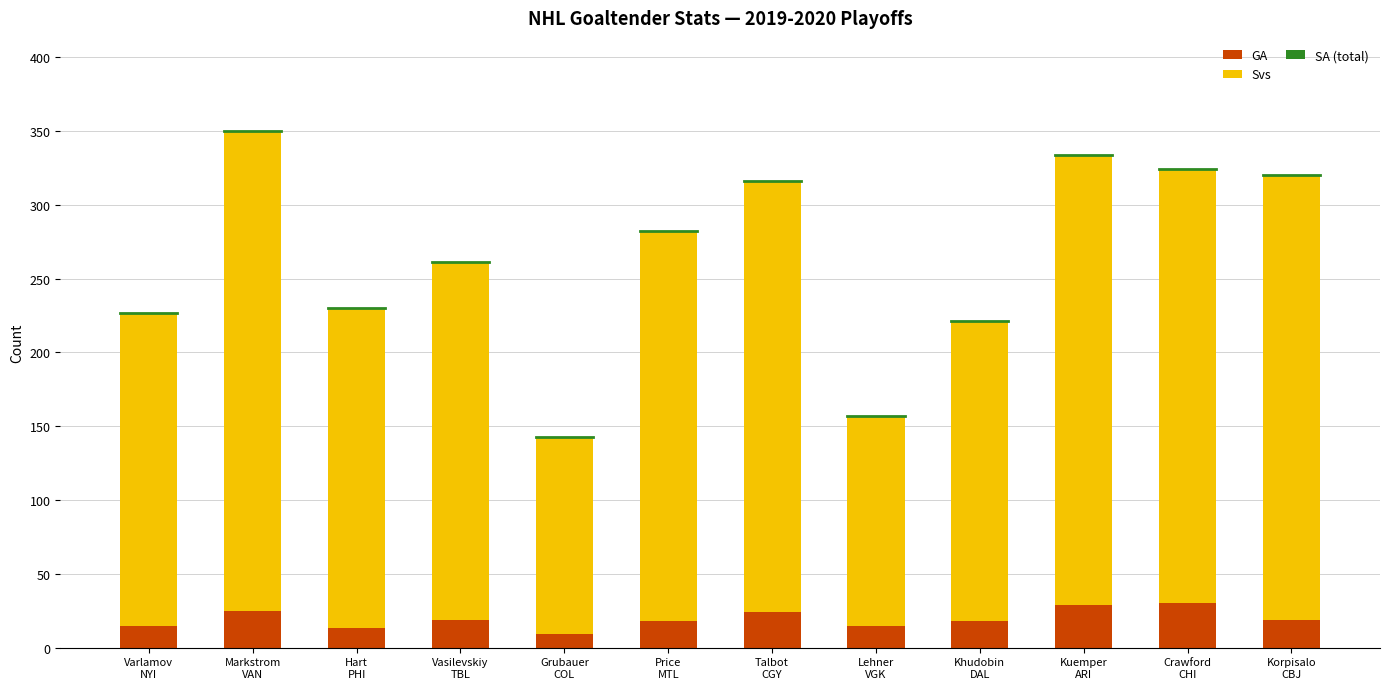

What is the sum of all GA values?

234